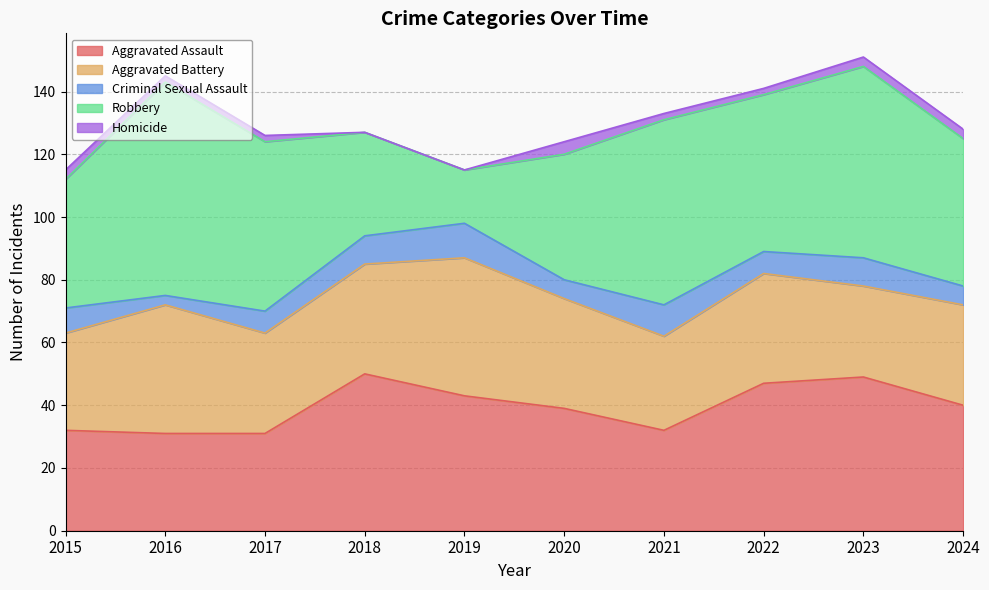

Which series has the largest total across all categories?

Robbery